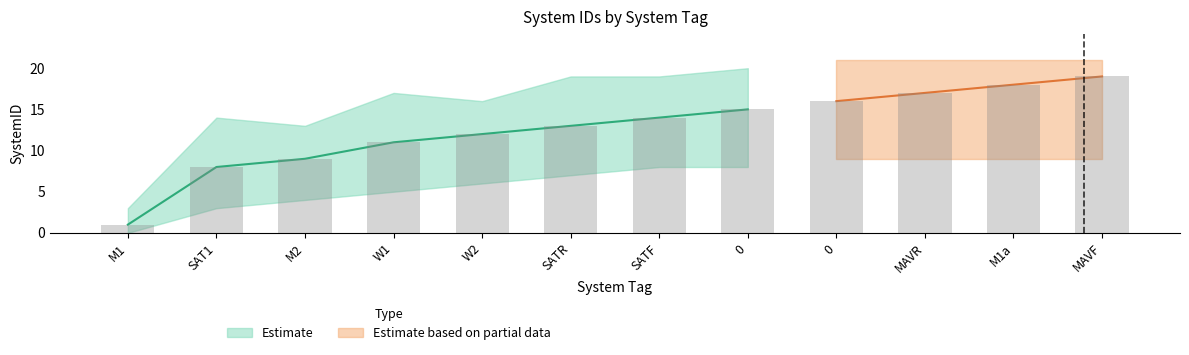

How many data points does each series have?

12